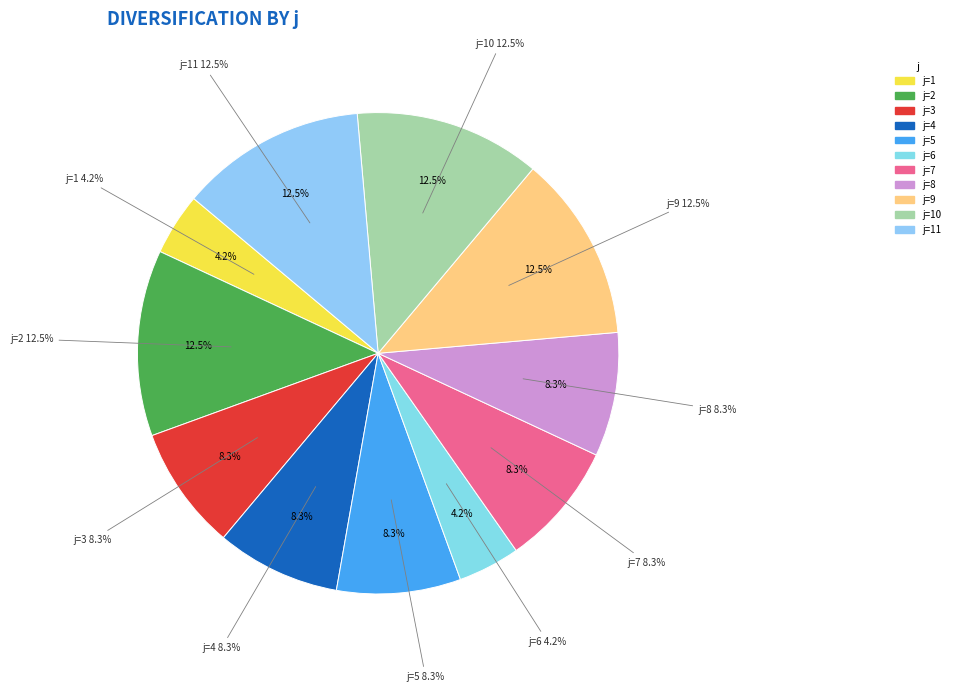

Count the number of slices in the pie.

11